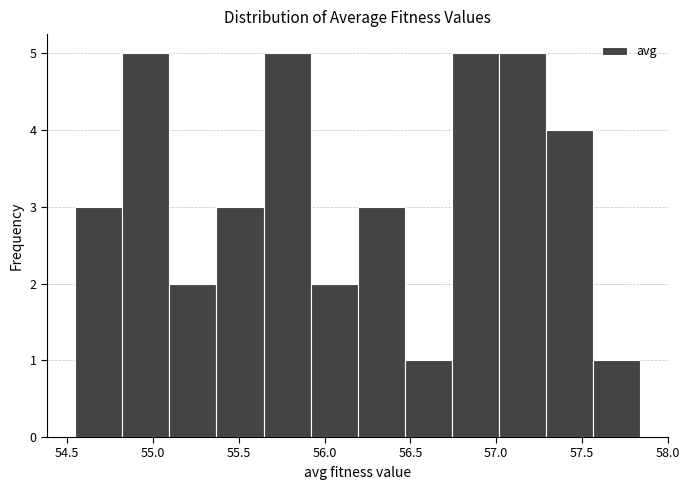

How tall is the bar that spans 57.30 to 57.55 on the x-axis? Neither the bar edges nor the heights are printed on the chart, so give them approximately, as read against the axes.

4